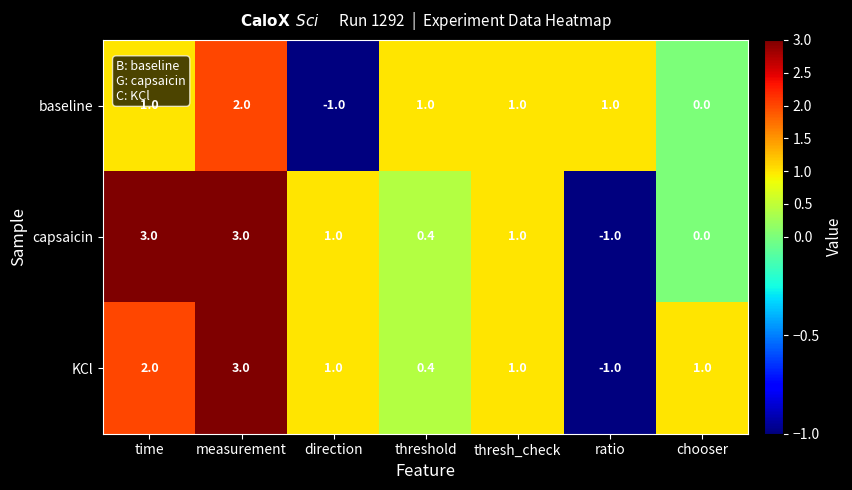

What is the maximum value shown in the chart?

3.0